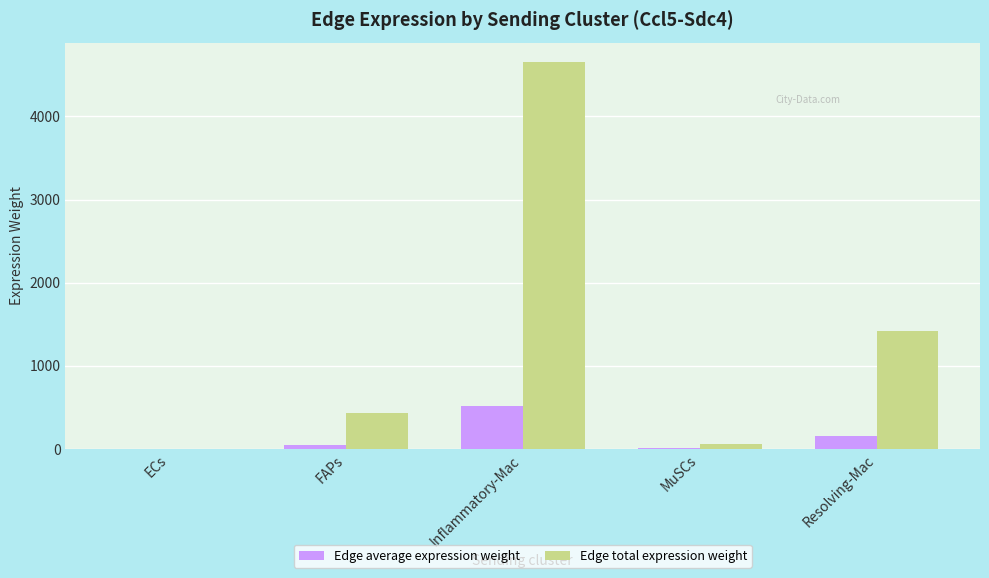

Between FAPs and MuSCs, which series saw the biggest shift?

Edge total expression weight